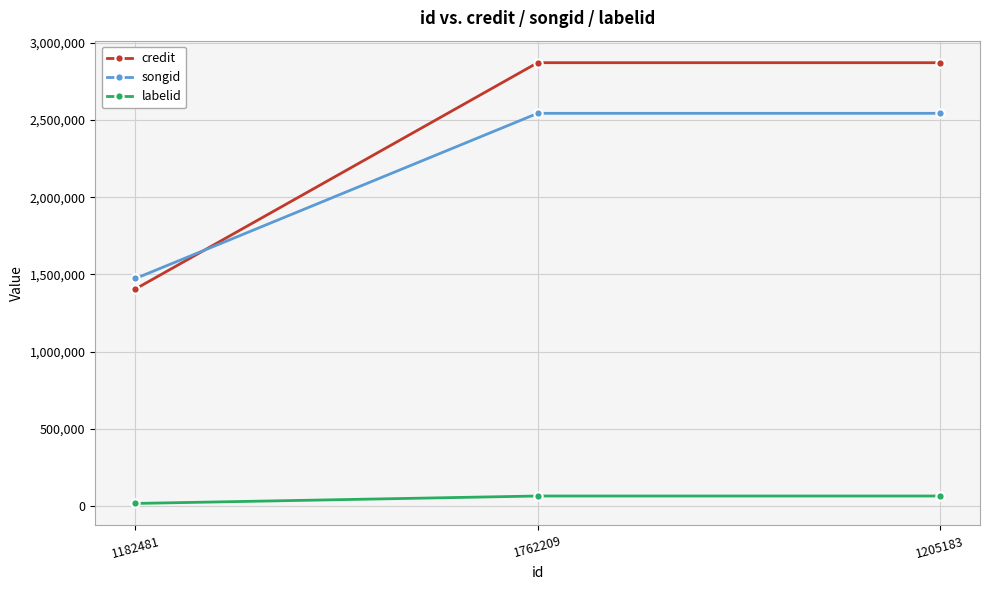

At how many categories does at least one series exceed 2451860?

2